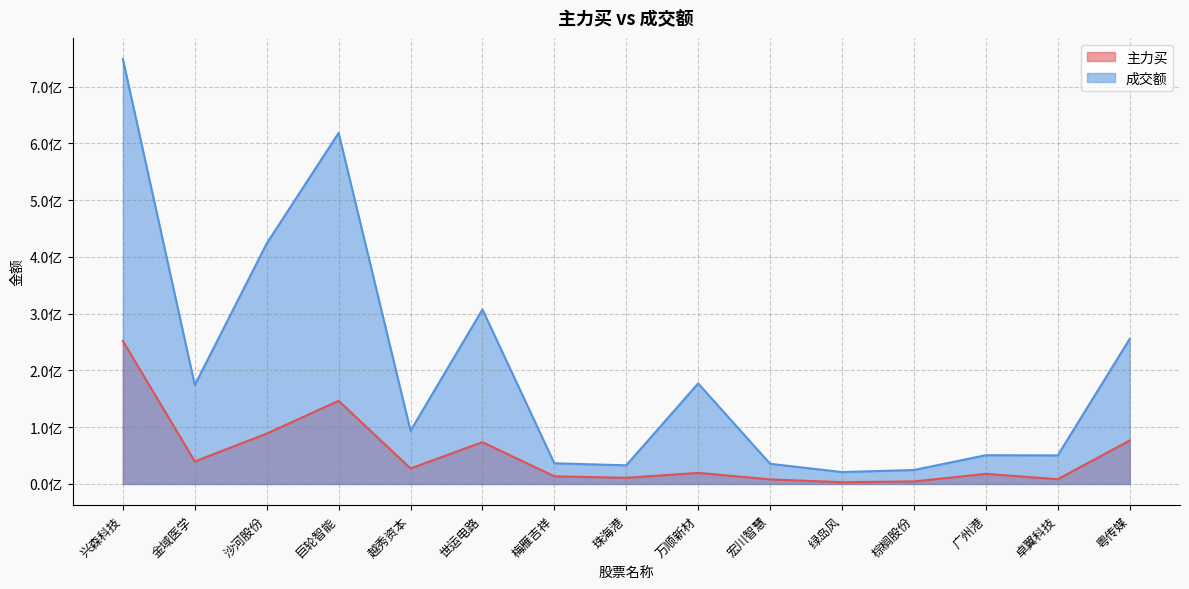

The 成交额 series shows 307438135 at 世运电路. True or false?

True